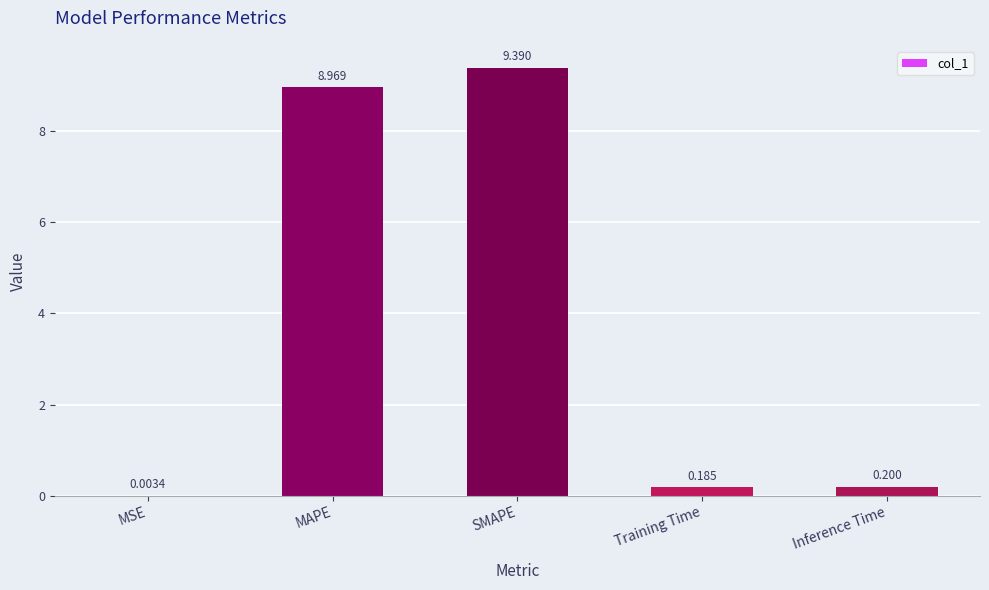

At which category does the chart reach its peak across all series?

SMAPE